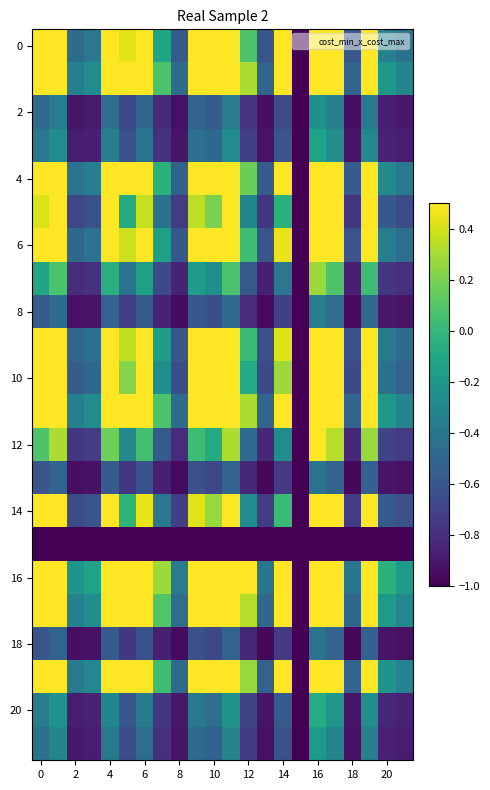

At how many categories does at least one series exceed 0?

14